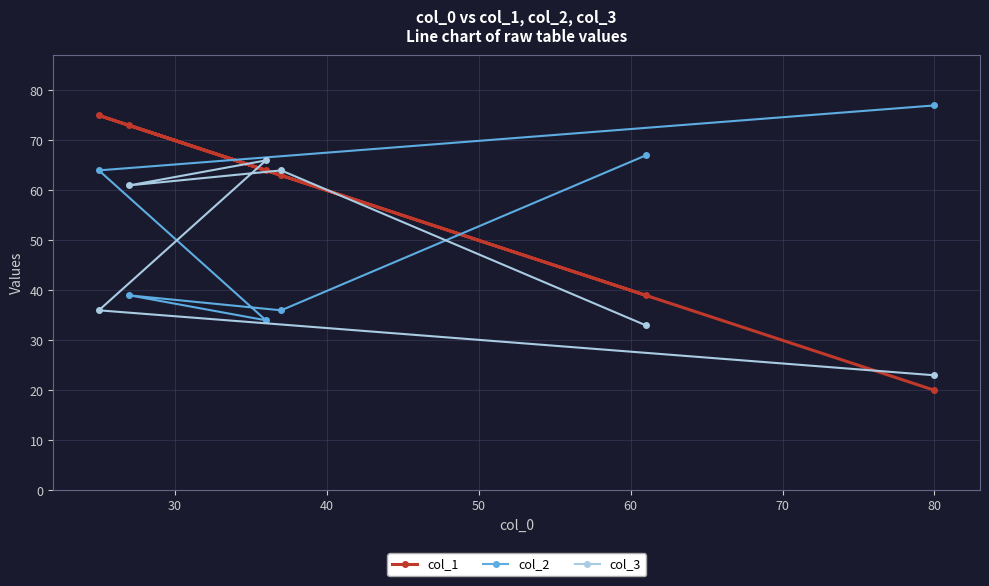

Reading left to right, transcribe all the data shown in this chart.

col_1: 75	73	64	63	39	20
col_2: 64	39	34	36	67	77
col_3: 36	61	66	64	33	23